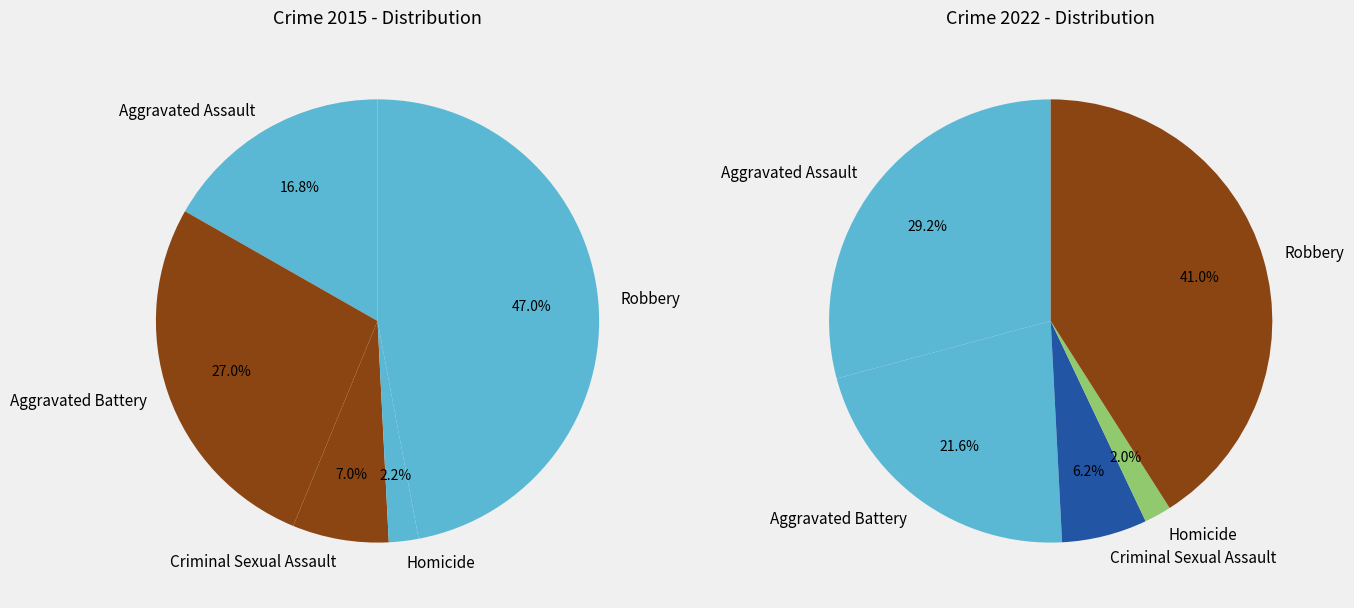

Do values_2022 and 4 together represent more than half of the pie?

Yes